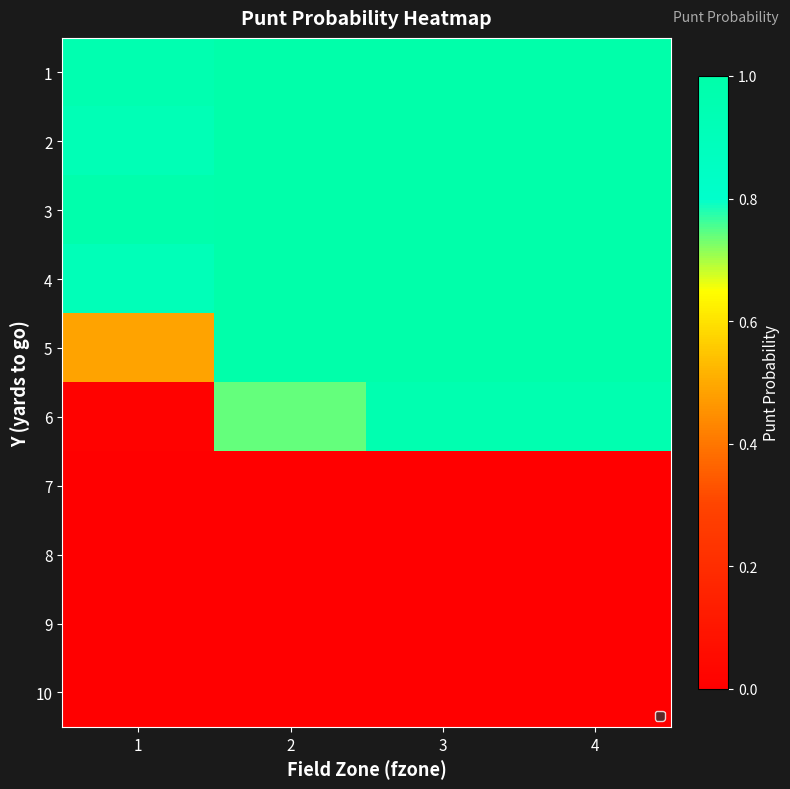

What is the spread (max minus min) of values at 2?

1.0